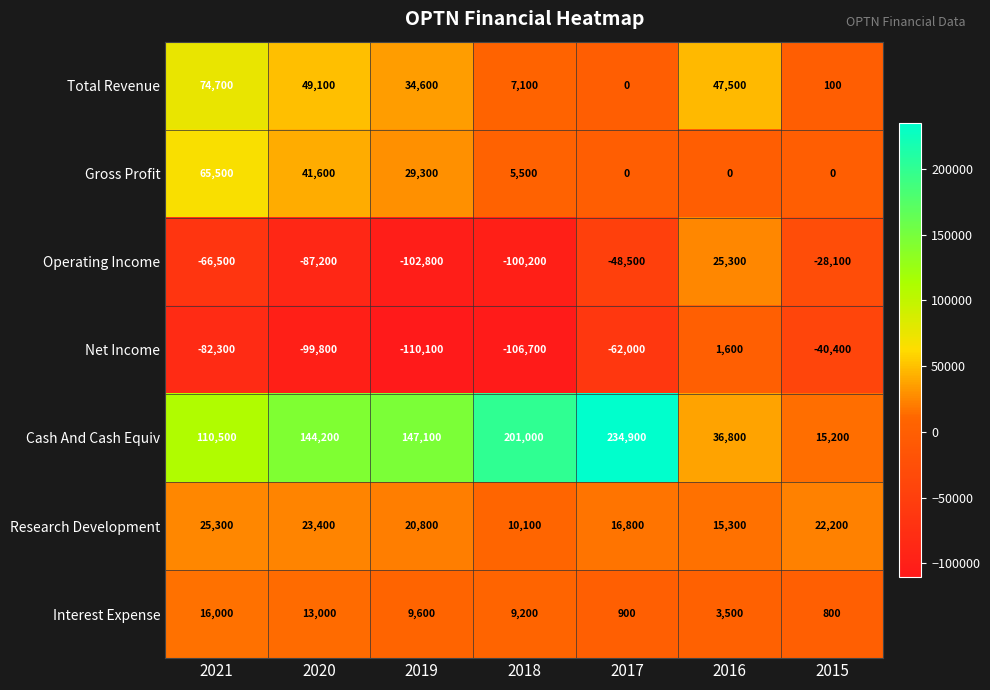

The value of Net Income at 2021 is -82300. True or false?

True